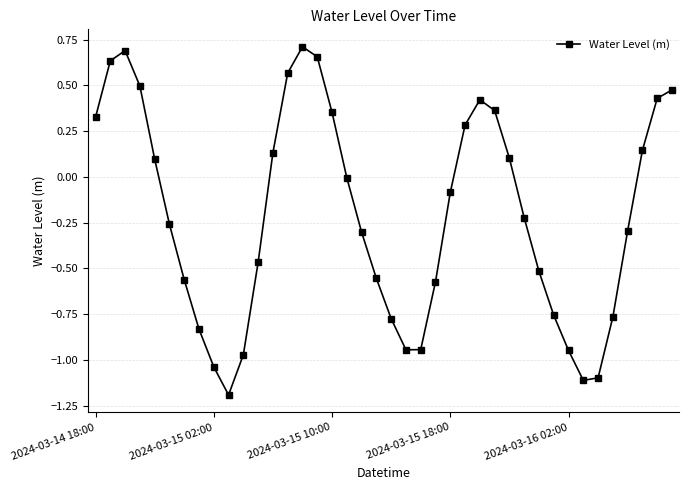

How many points are higher than both their immediate neighbors (excluding endpoints)?

3